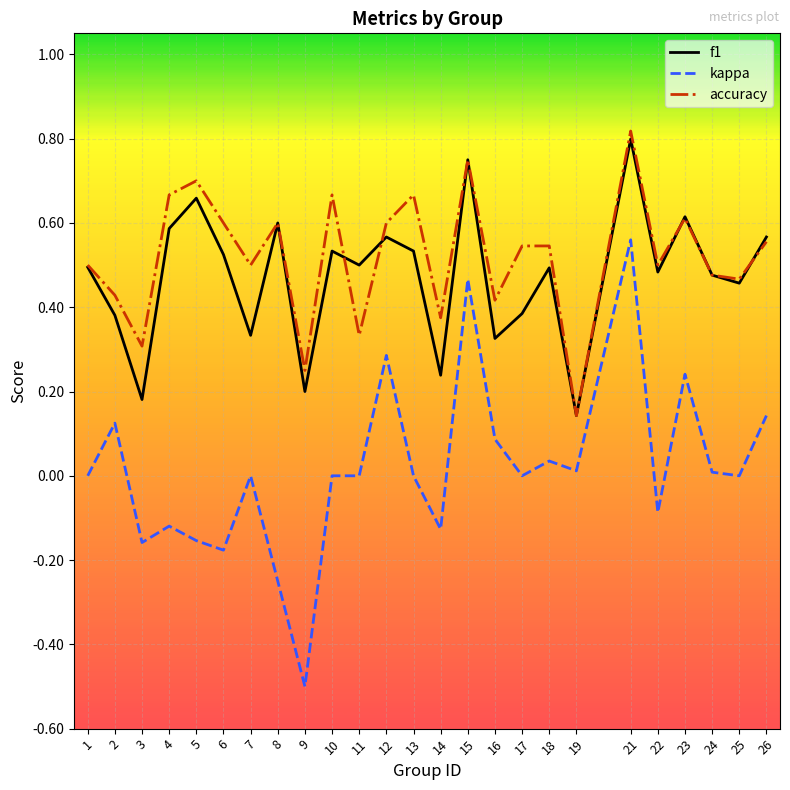

Which series changed the most between 8 and 9?

f1